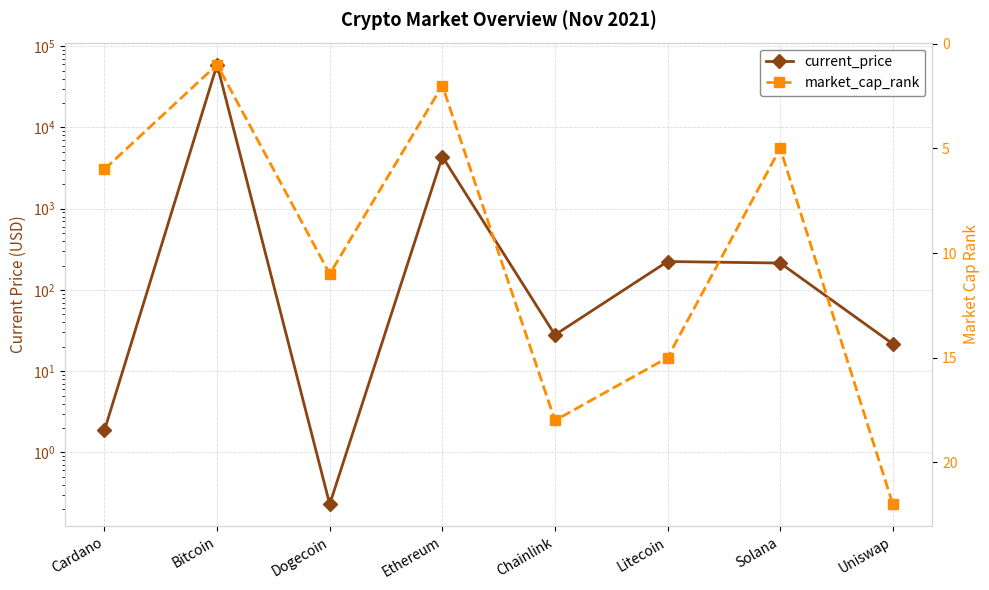

What are all the series names shown in the legend?

current_price, market_cap_rank